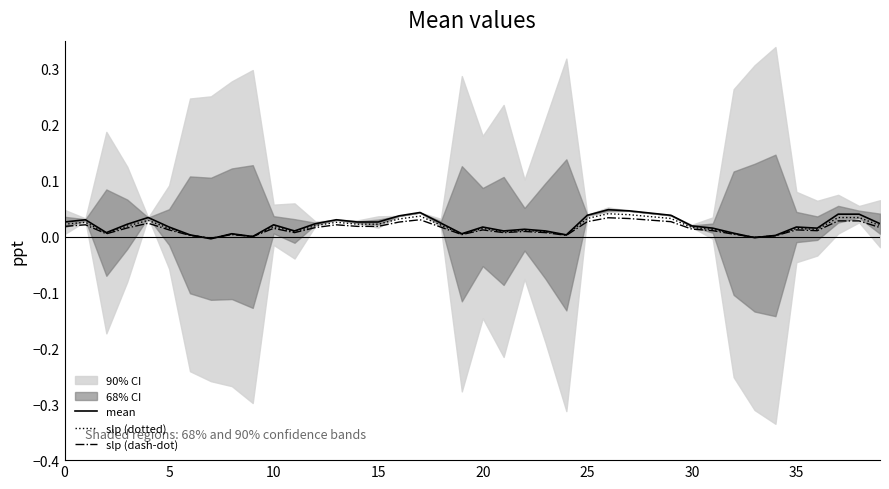

At which label is slp (dotted) closest to 0?

9